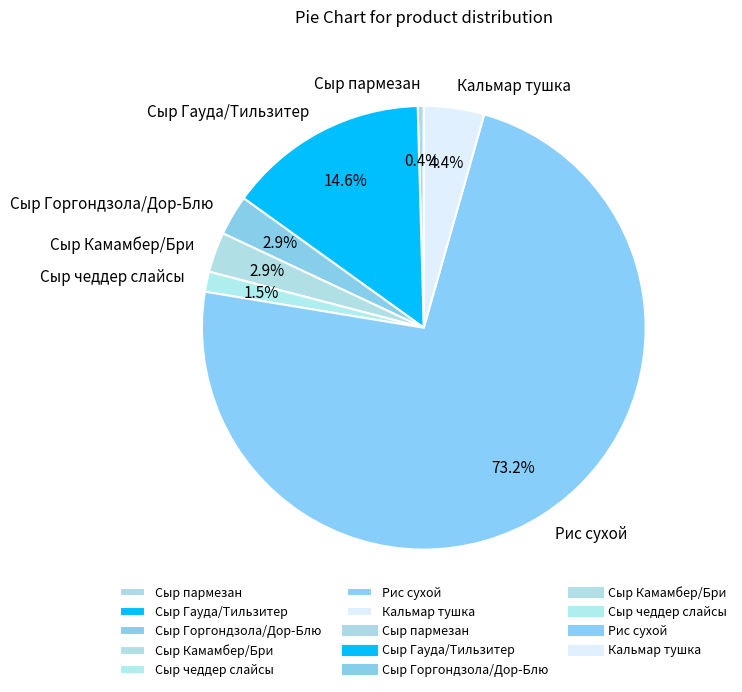

Which slice is the smallest?

Сыр пармезан